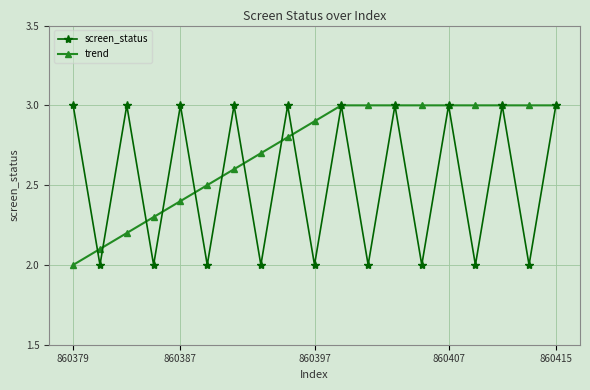

In screen_status, how many points are higher than both neighbors (excluding endpoints)?

8